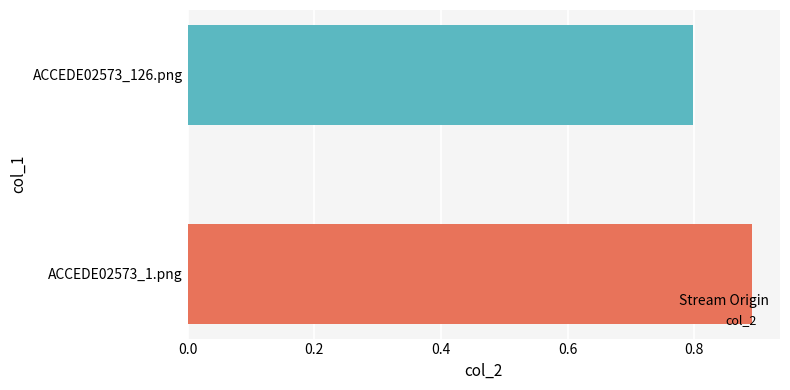

The value at ACCEDE02573_126.png is 0.8. True or false?

True